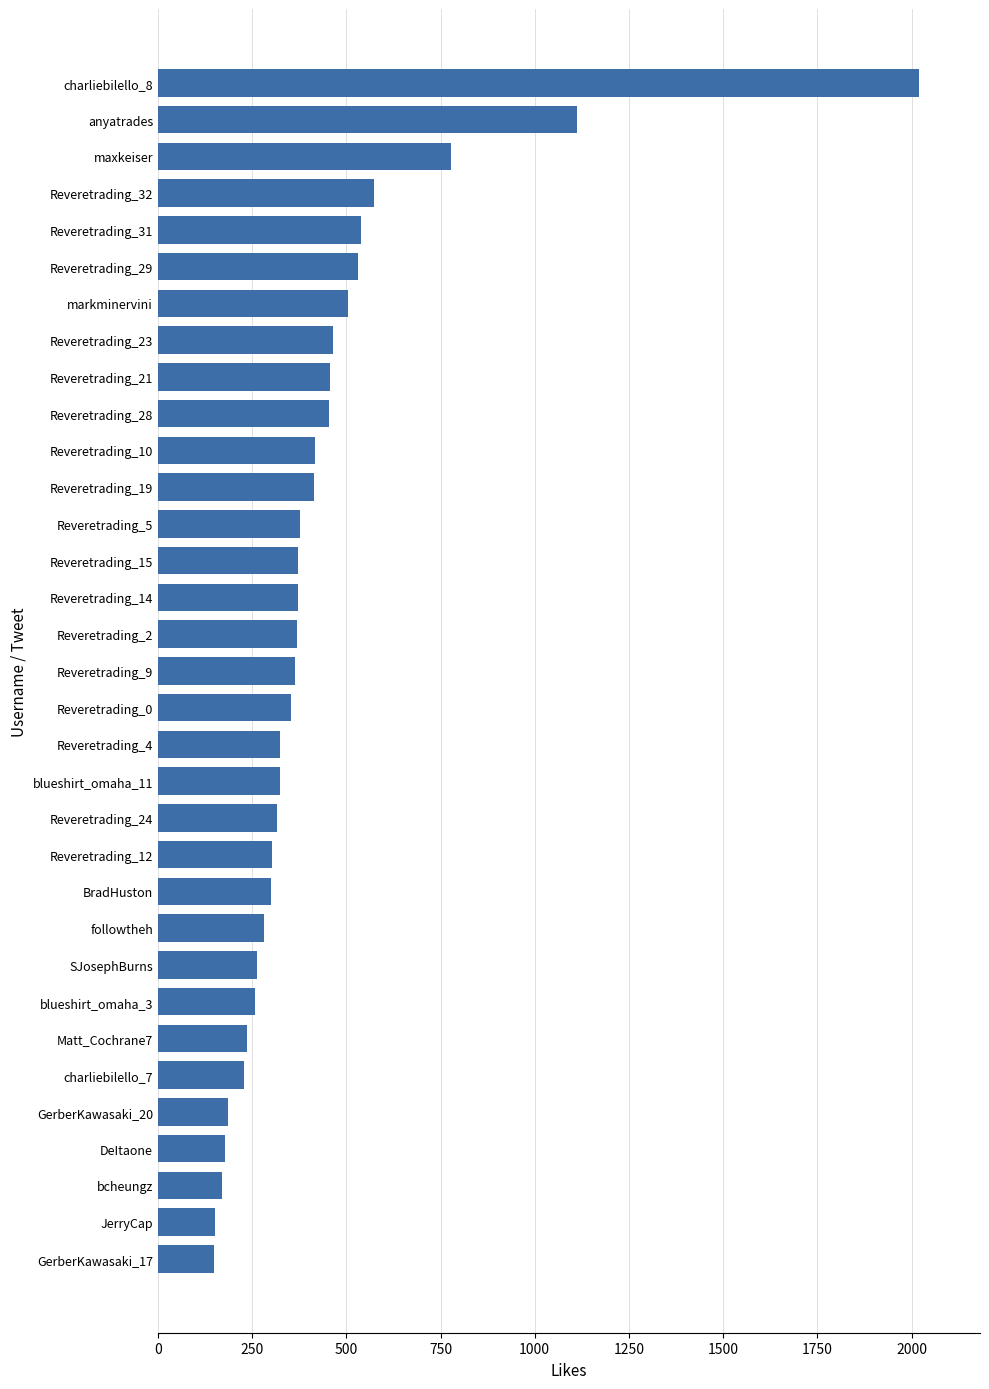

What is the difference between the maximum and minimum values?

1870